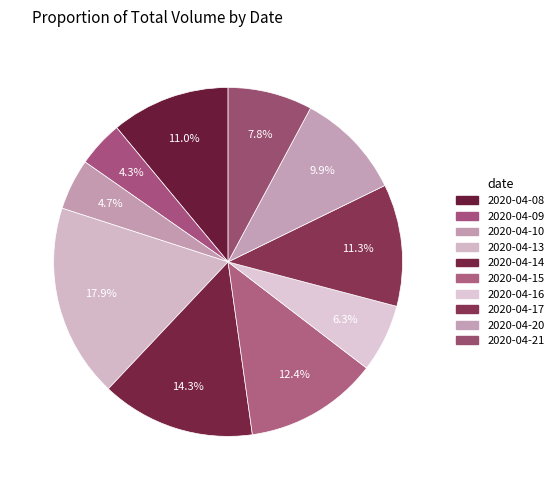

Count the number of slices in the pie.

10